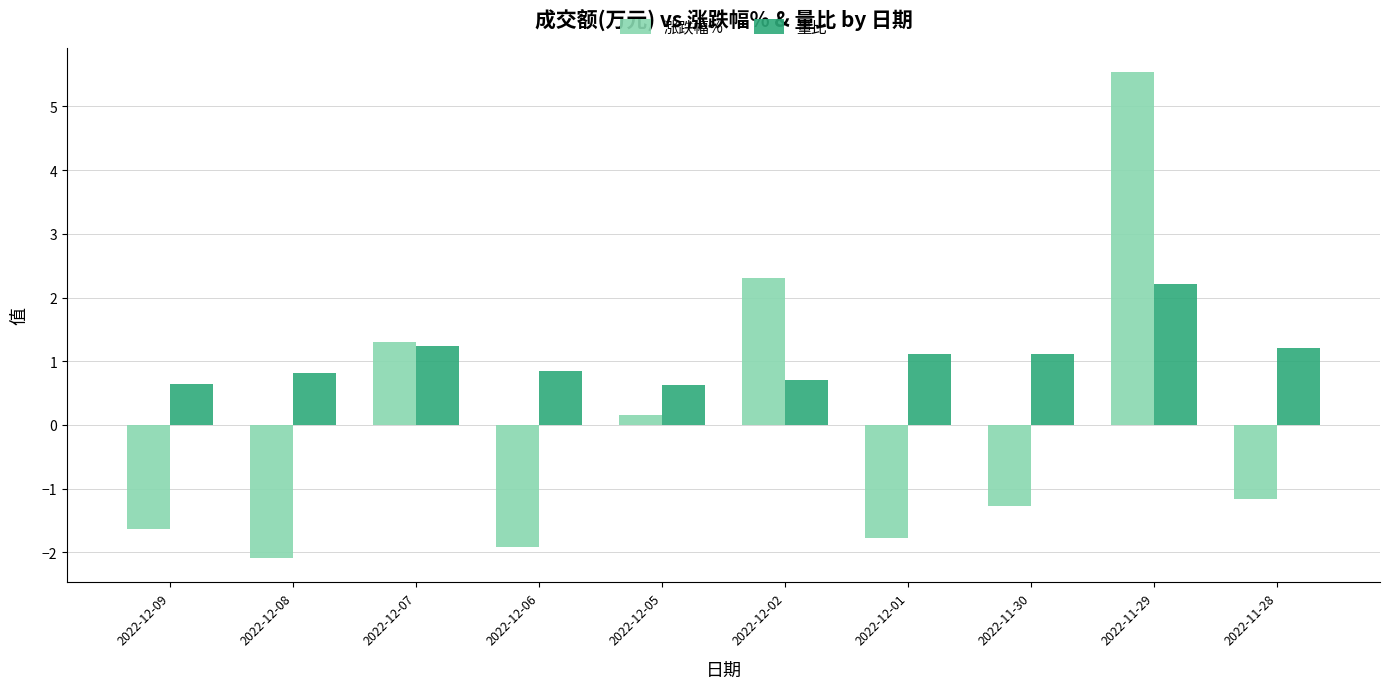

What is the difference between the maximum and minimum values in the 涨跌幅% series?

7.6